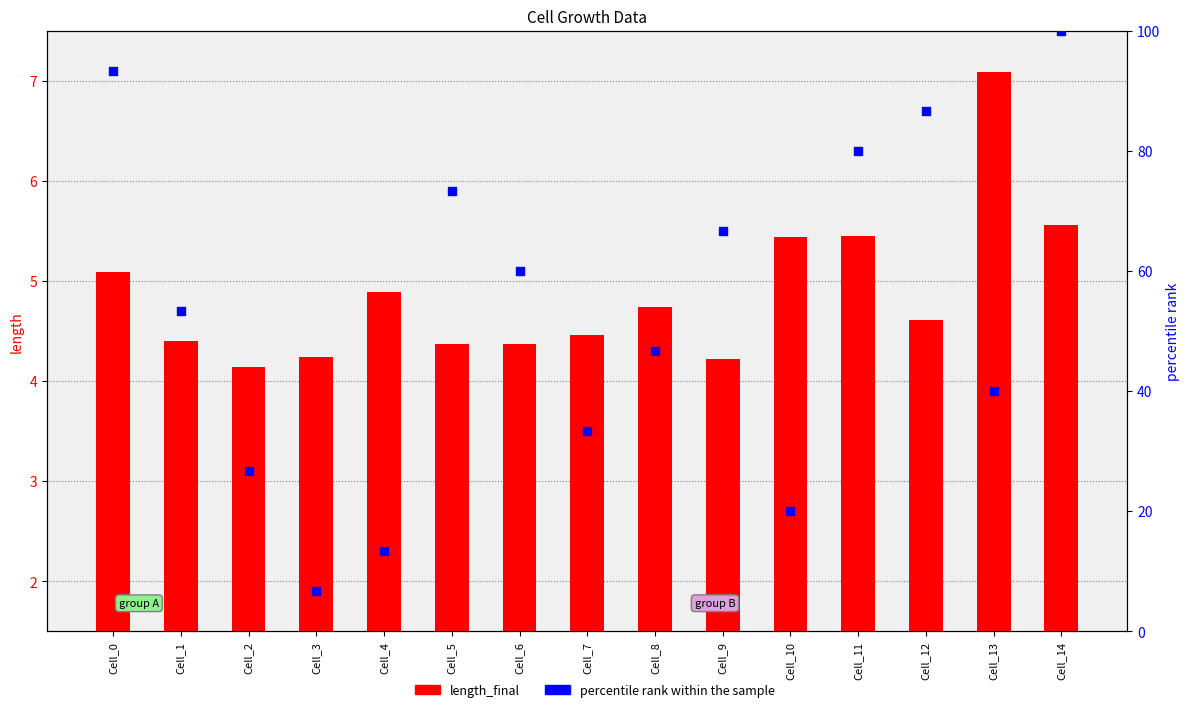

Which series has the largest Y range (max minus min)?

percentile rank within the sample